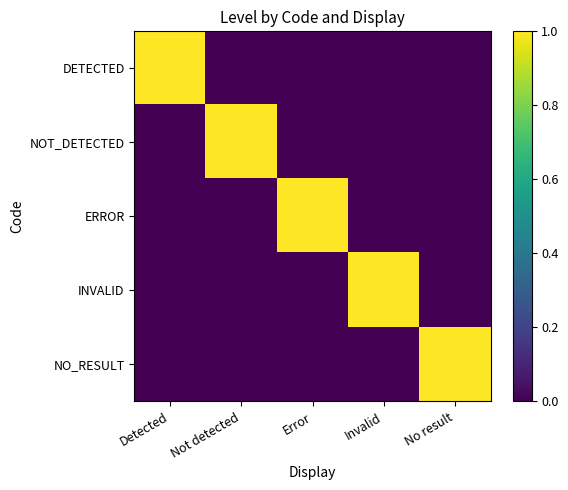

List the series in order of their peak value, highest first.

DETECTED, NOT_DETECTED, ERROR, INVALID, NO_RESULT